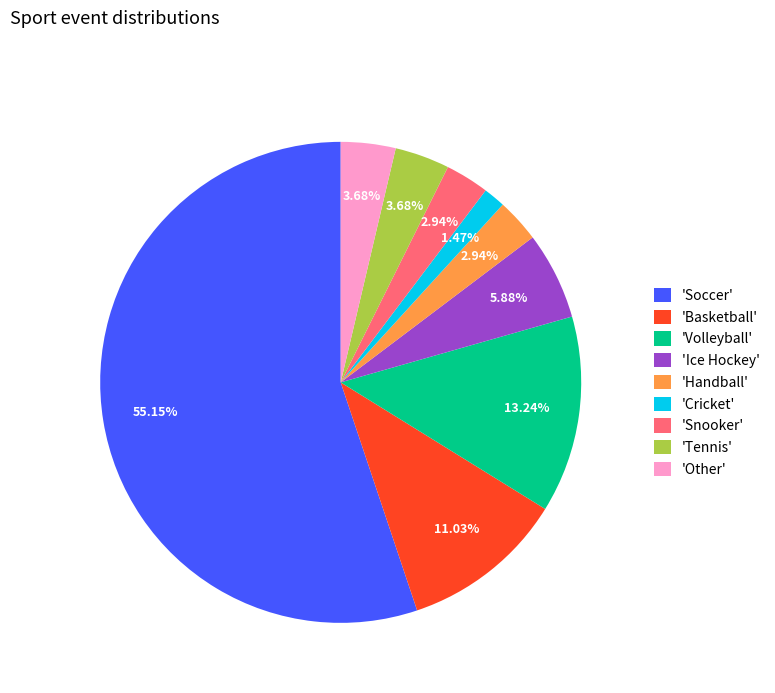

Which slice is the smallest?

'Cricket'